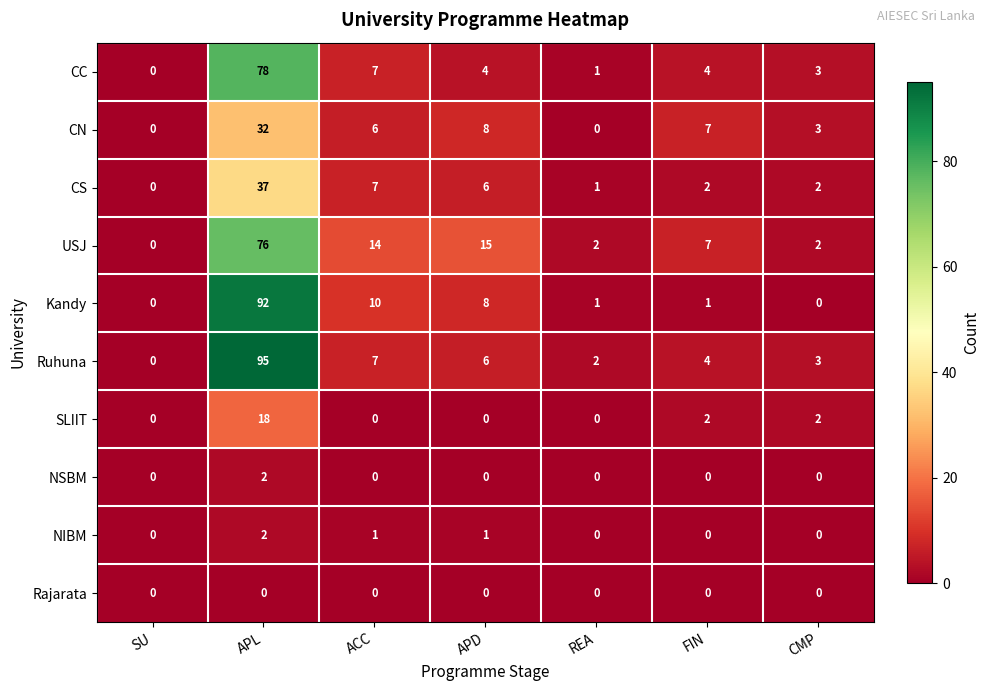

Which category has the lowest value in the Ruhuna series?

SU